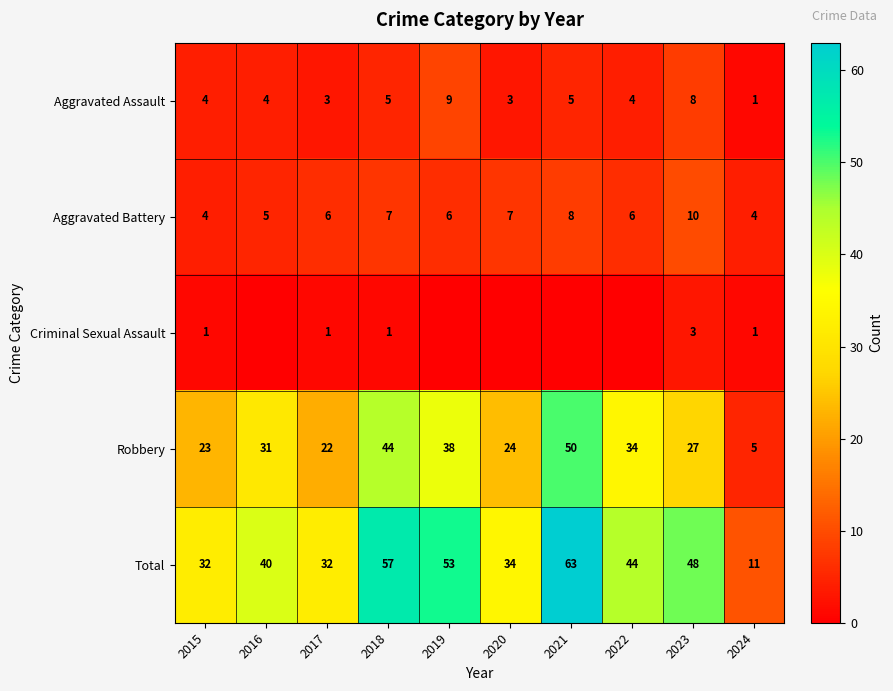

Rank the series at 2017 from highest to lowest value.

Total, Robbery, Aggravated Battery, Aggravated Assault, Criminal Sexual Assault